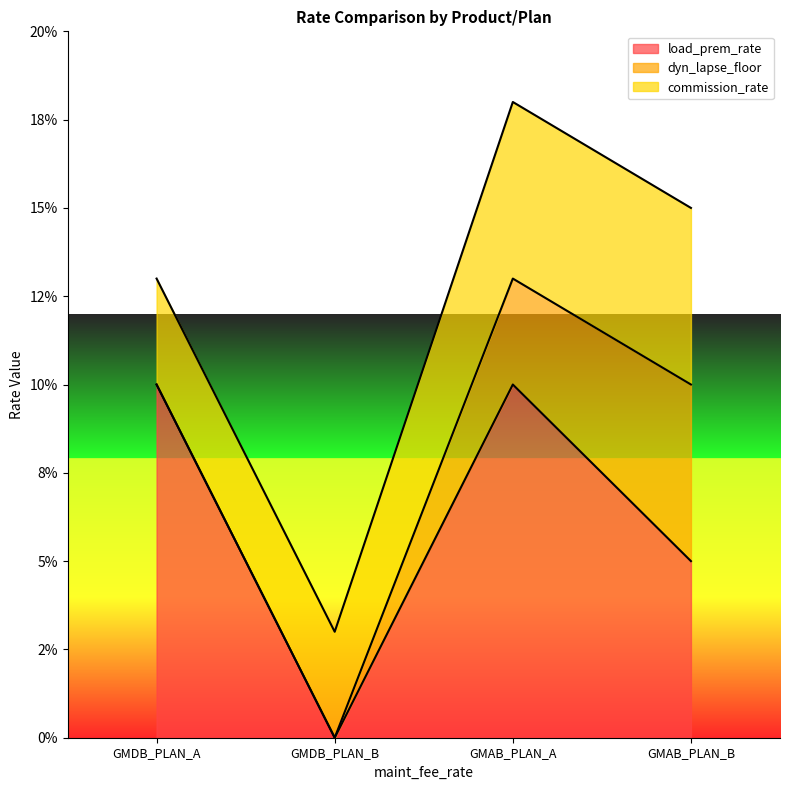

What is the label of the 3rd point from the left?

GMAB_PLAN_A